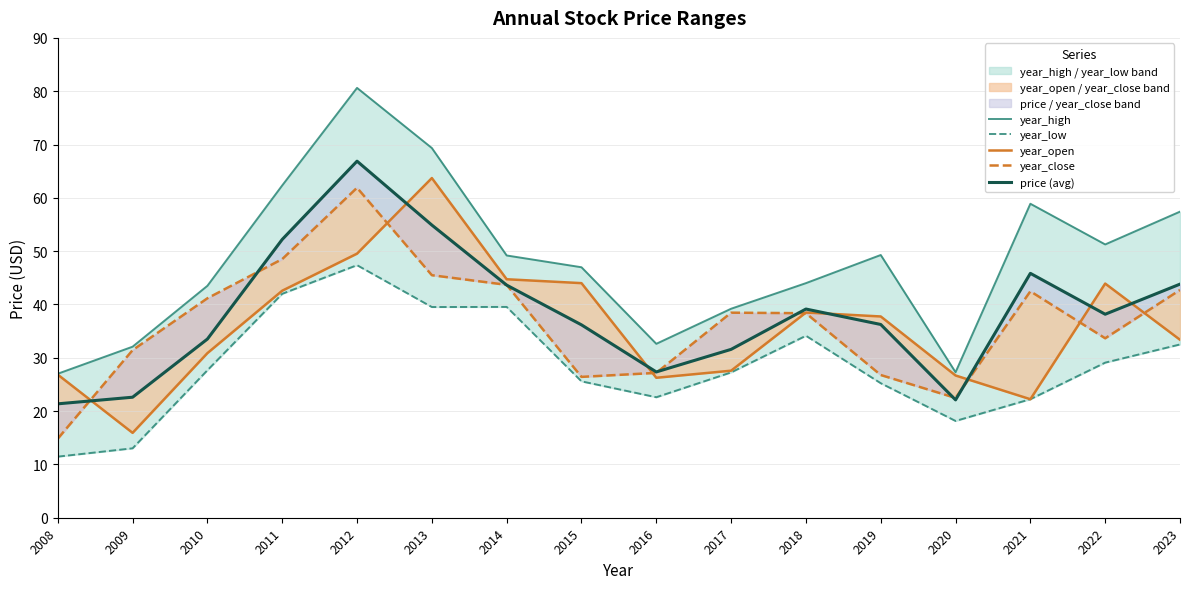

Is the value of year_high at 2022 greater than the value of price (avg) at 2015?

Yes